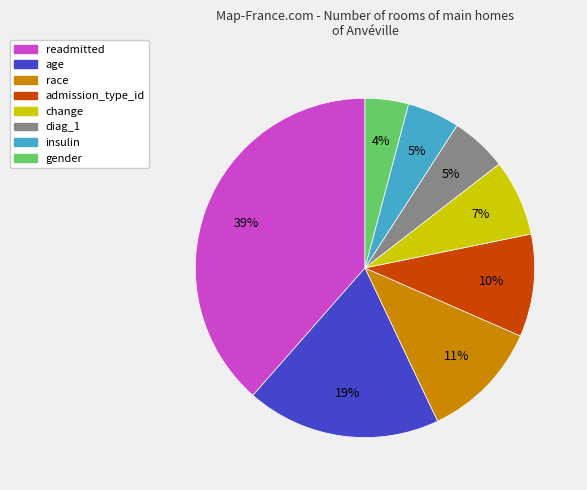

What percentage is the change slice, to the nearest percent?

7%